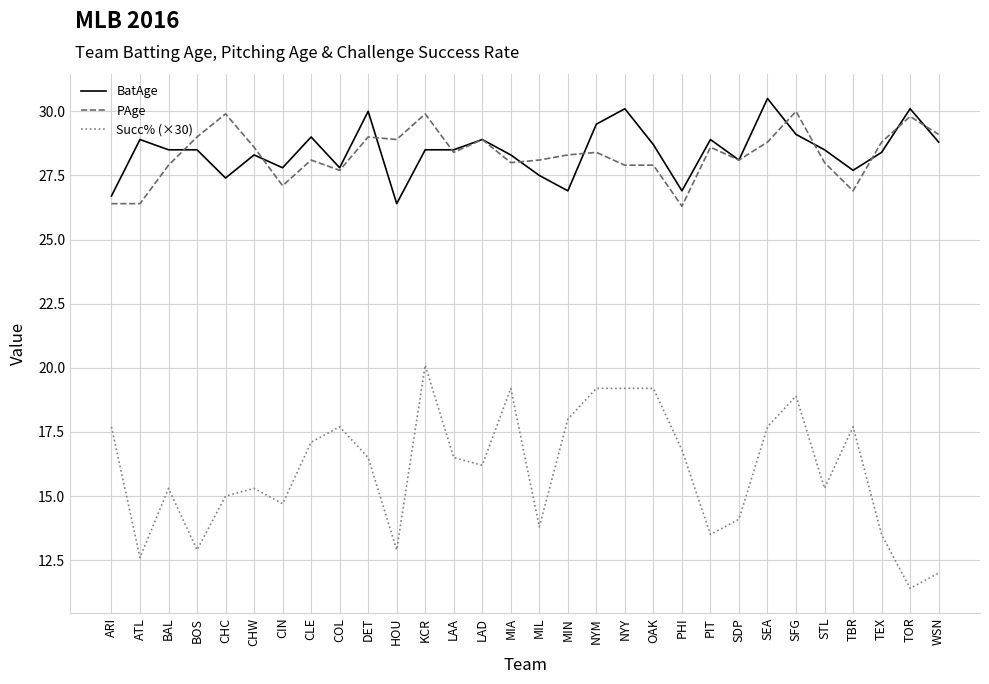

Which category has the lowest value in the Succ% (×30) series?

TOR